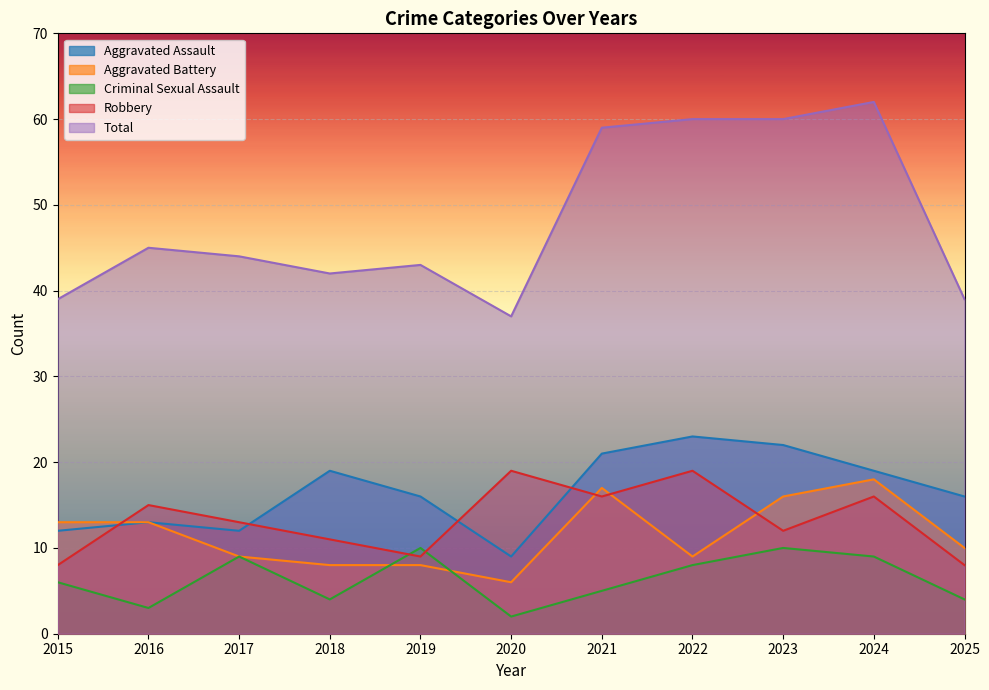

What are all the series names shown in the legend?

Aggravated Assault, Aggravated Battery, Criminal Sexual Assault, Robbery, Total